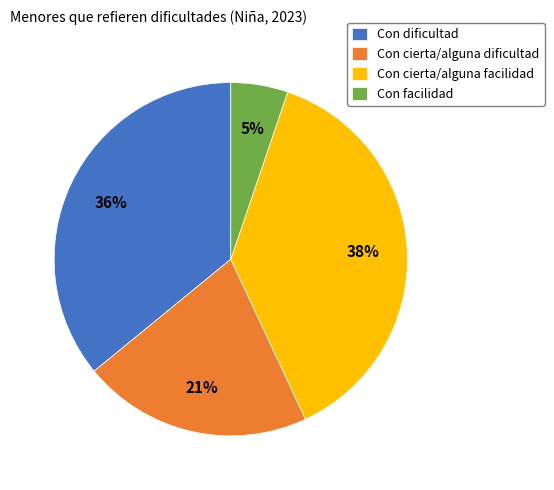

Is the sum of Con cierta/alguna facilidad and Con dificultad greater than half?

Yes